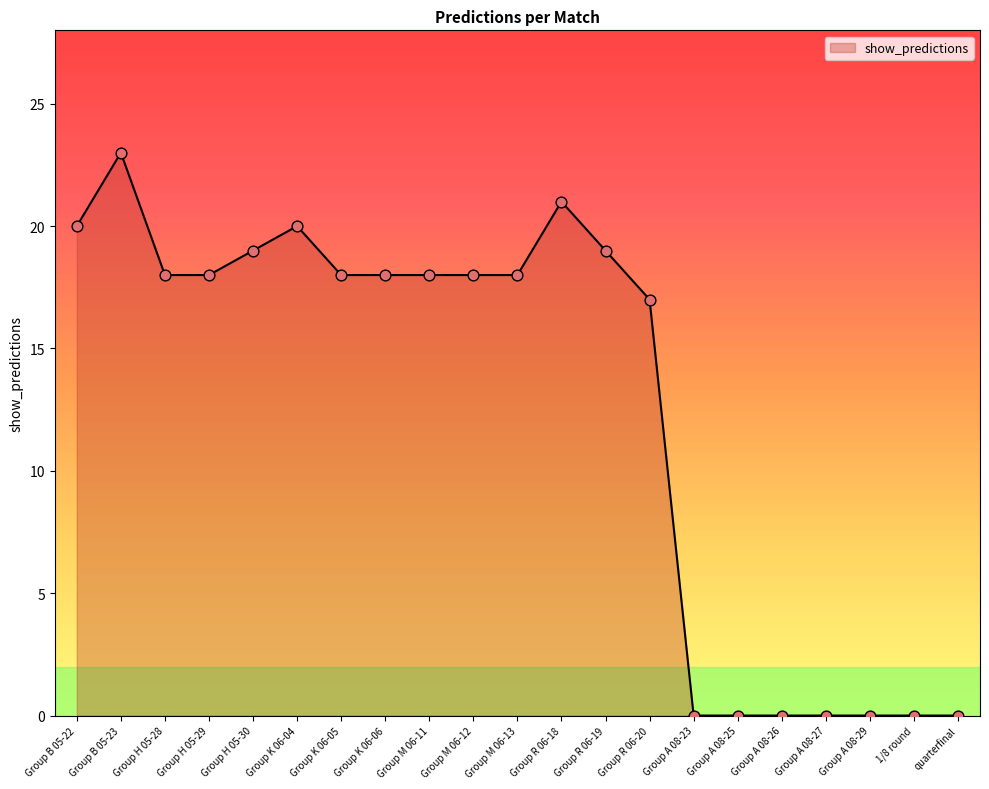

Approximately how many times larger is the value at Group K 06-06 compared to Group K 06-04?

0.9